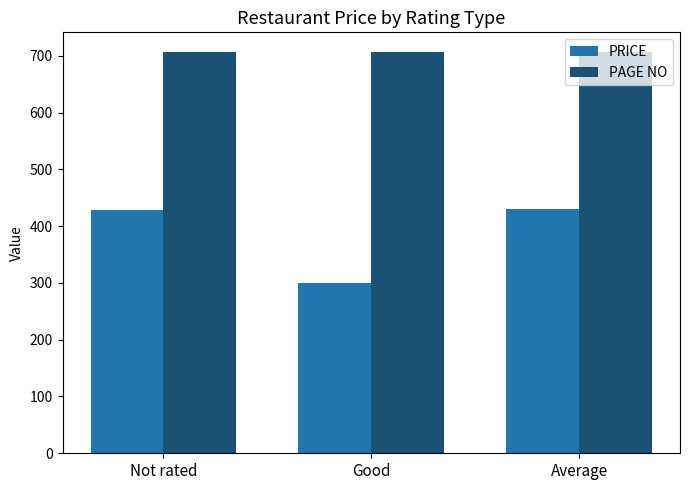

At which category does the chart reach its minimum across all series?

Good